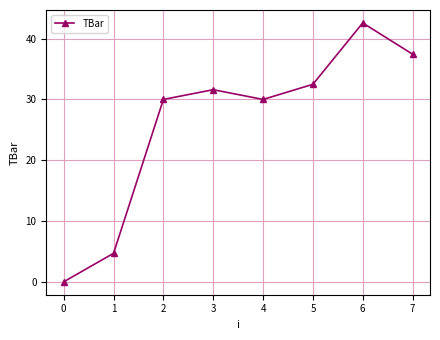

How many points are higher than both their immediate neighbors (excluding endpoints)?

2